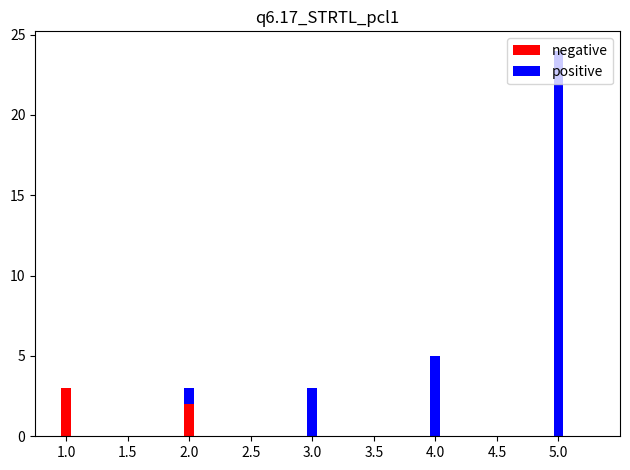

At which category is the sum across all series the highest?

5.0